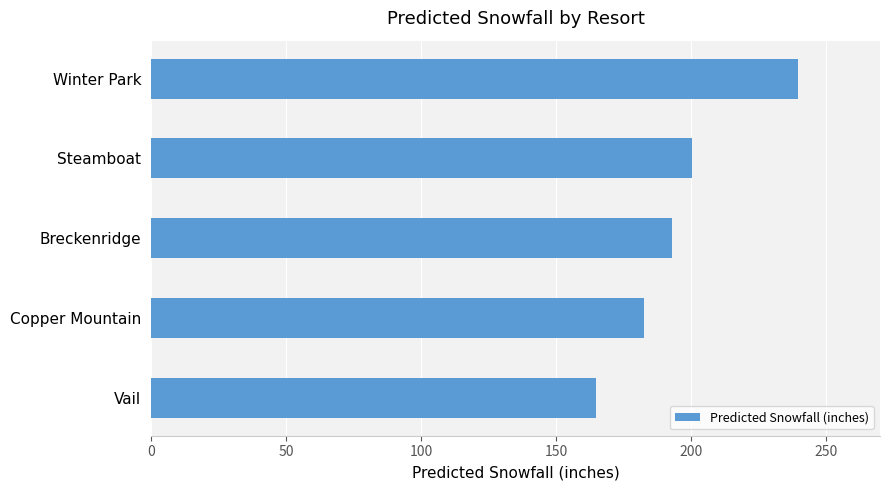

Reading top to bottom, what are all the values shown in this chart?

Winter Park=239.6	Steamboat=200.5	Breckenridge=193.0	Copper Mountain=182.4	Vail=164.7